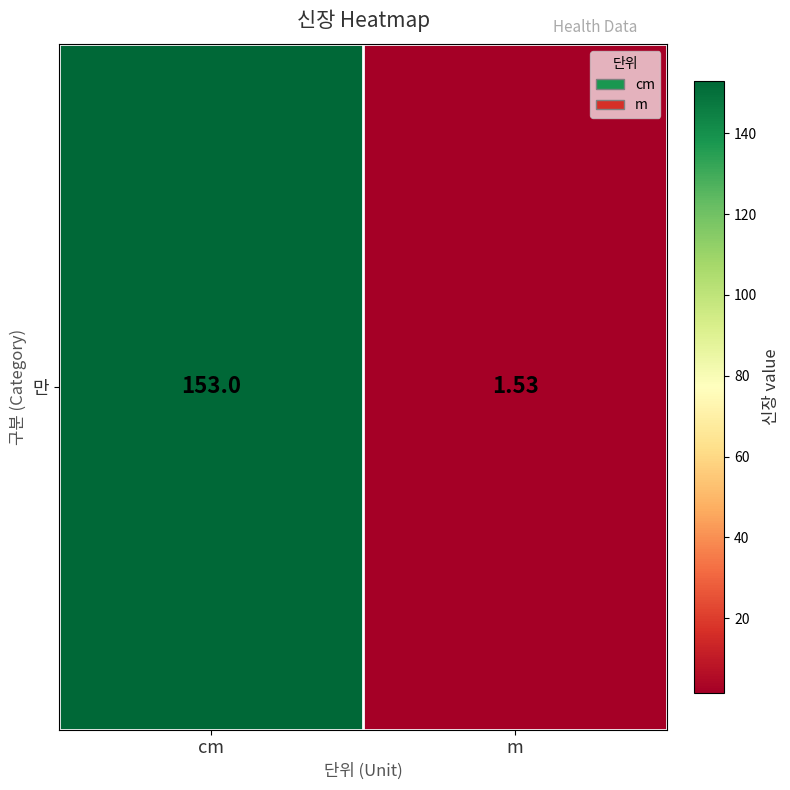

Between cm and m, which is larger?

cm